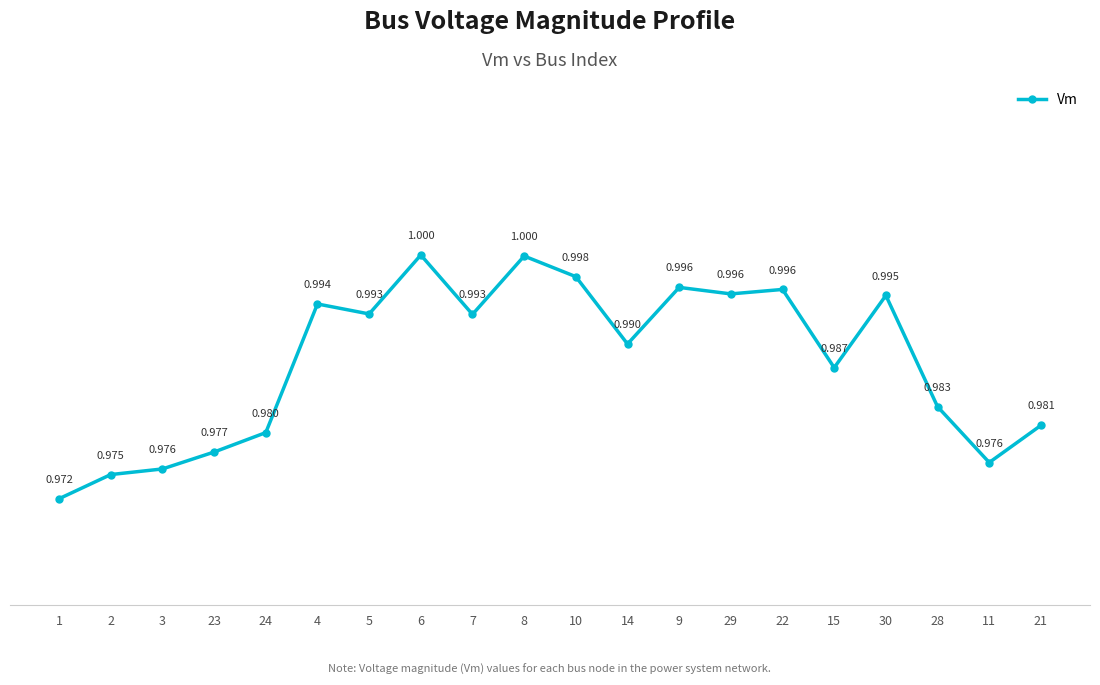

Where is the data nearest to the value 0?

1